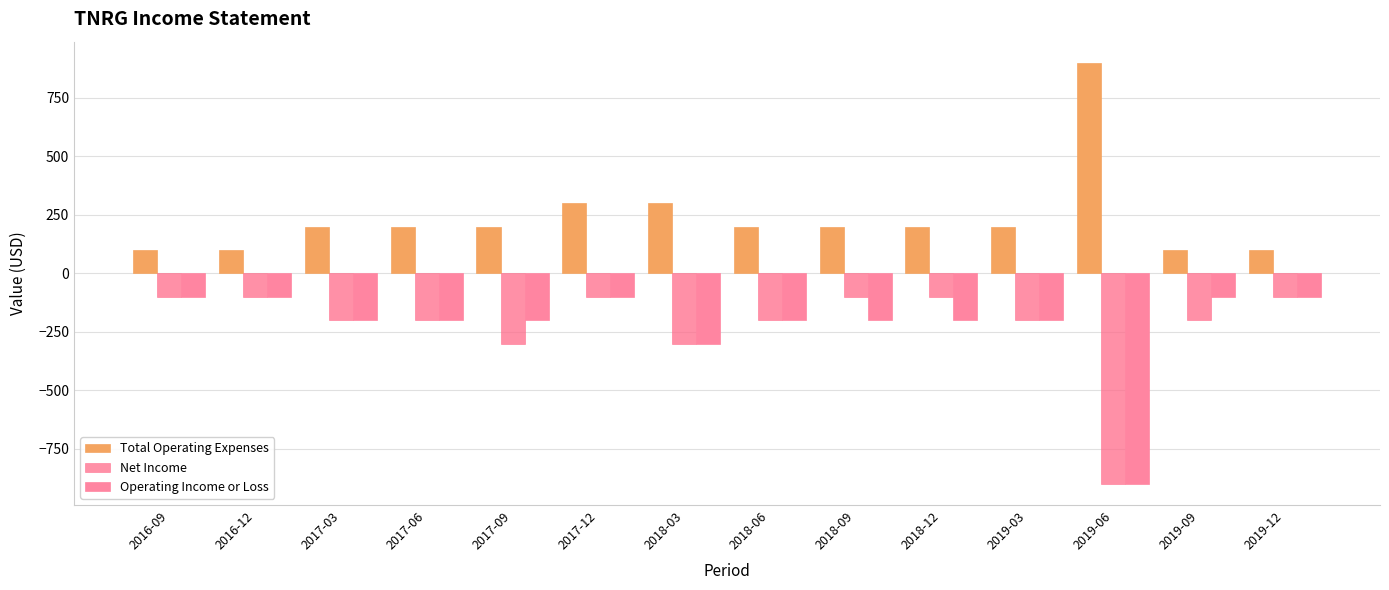

At which category is the sum across all series the highest?

2017-12